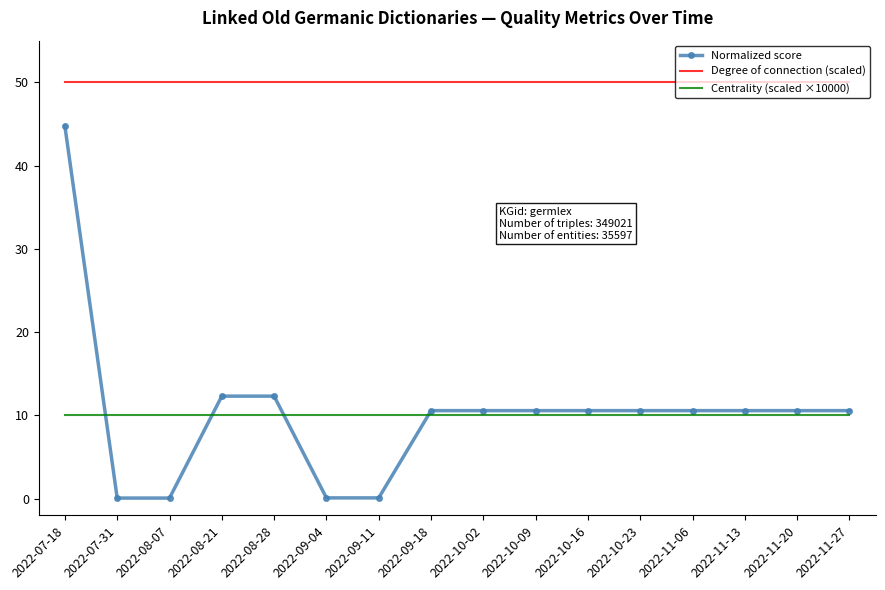

At 2022-08-28, list the series in order from largest to smallest.

Degree of connection (scaled), Normalized score, Centrality (scaled ×10000)